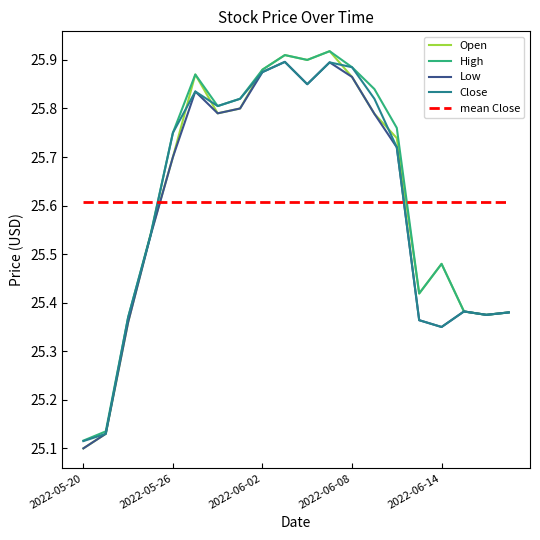

In Open, how many points are lower than both neighbors (excluding endpoints)?

4